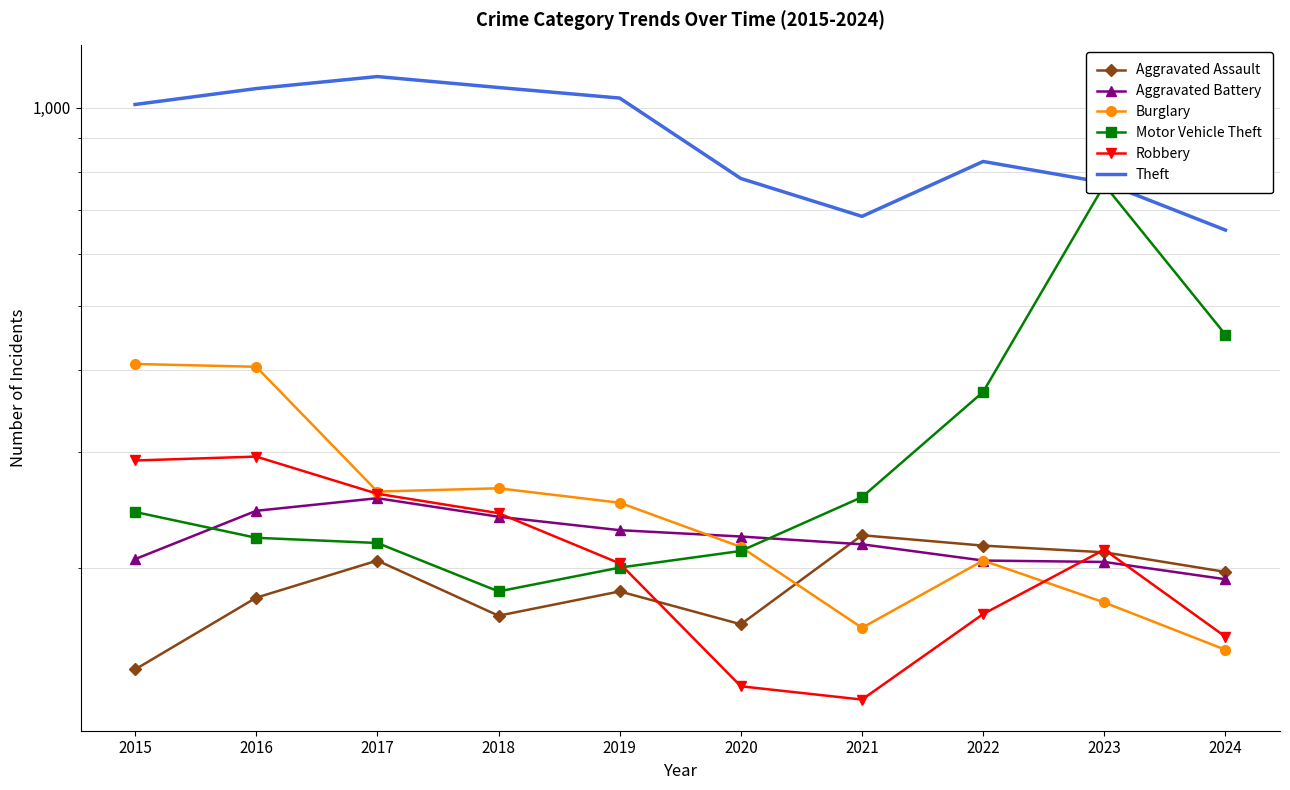

What is the difference between the highest and lowest values at 2017?

911